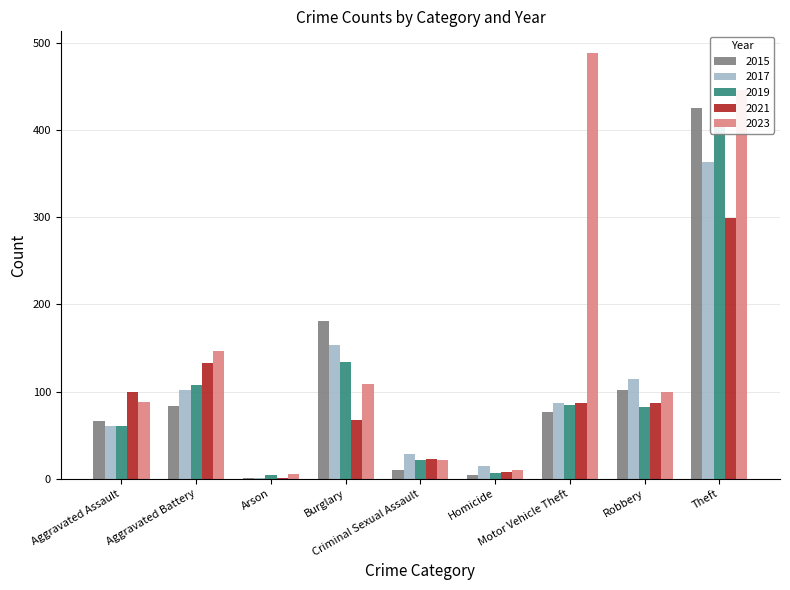

List the labels in order of 2021 value, largest first.

Theft, Aggravated Battery, Aggravated Assault, Motor Vehicle Theft, Robbery, Burglary, Criminal Sexual Assault, Homicide, Arson